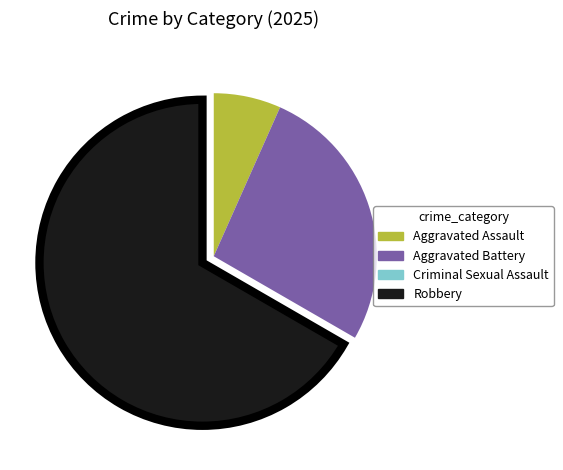

Is Robbery the majority of the pie?

Yes